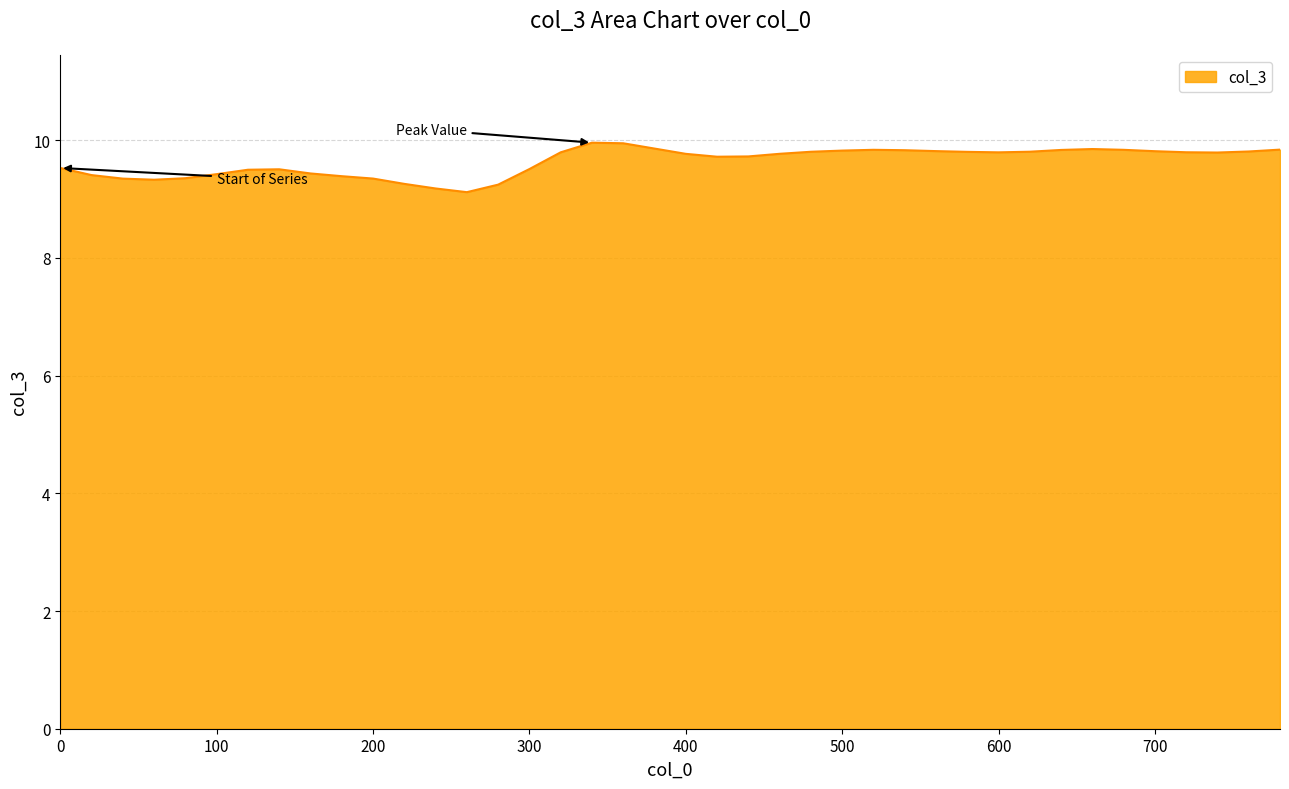

What is the smallest value displayed?

9.1